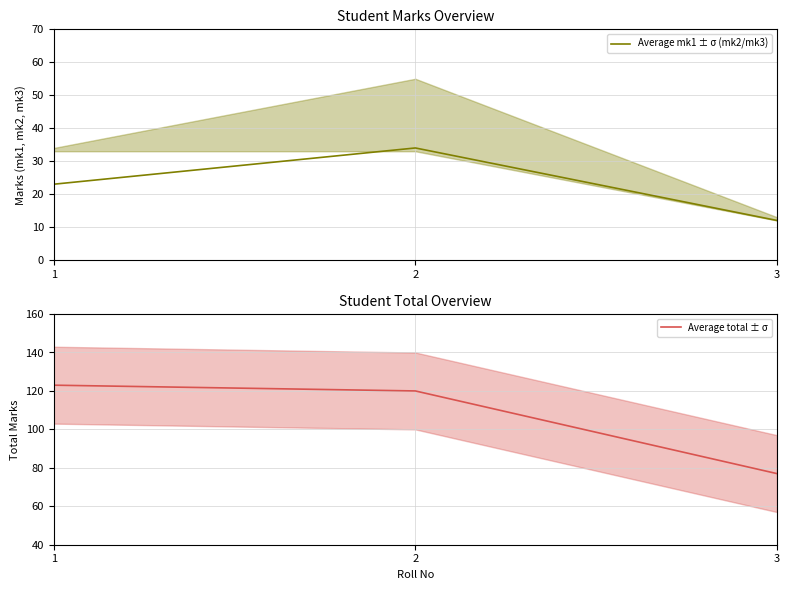

What is the sum of the Average mk1 ± σ (mk2/mk3) values at 1 and 3?

35